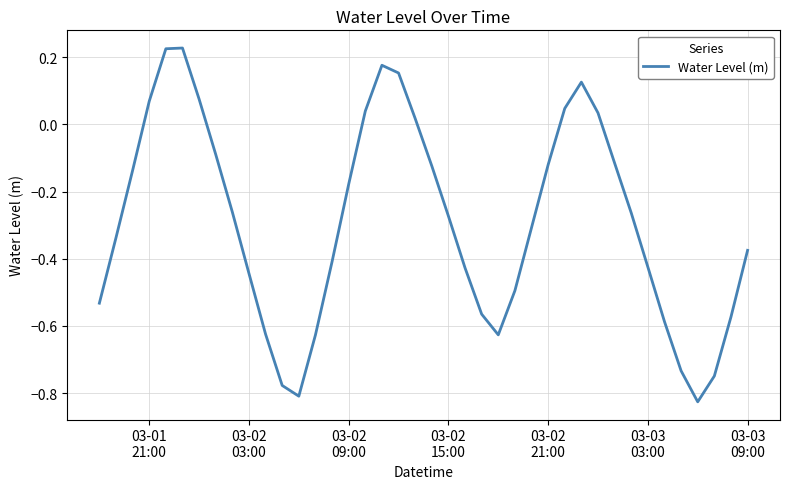

What is the difference between the maximum and minimum values?

1.1